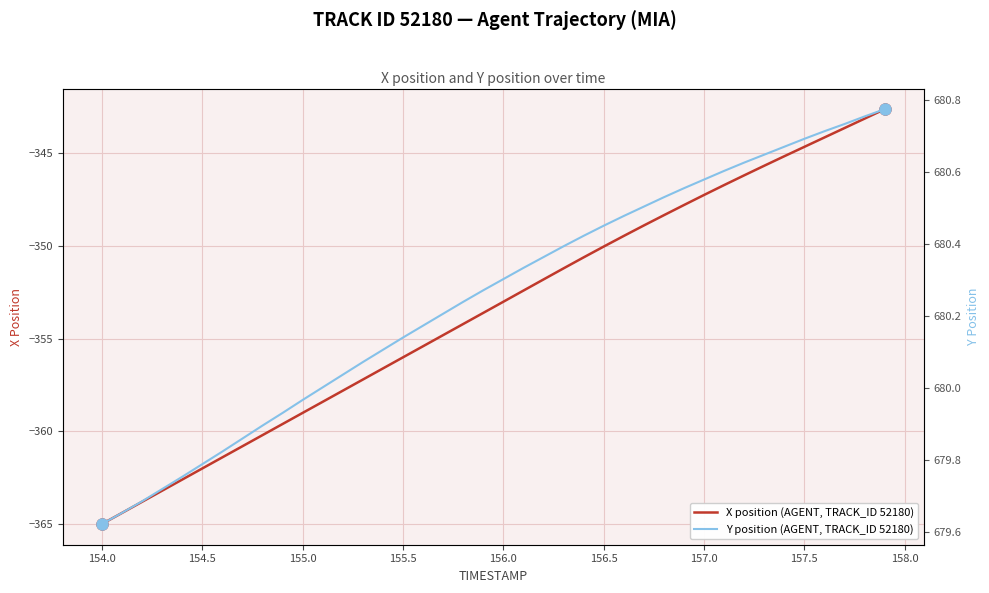

Which category has the lowest value in the X position (AGENT, TRACK_ID 52180) series?

154.0